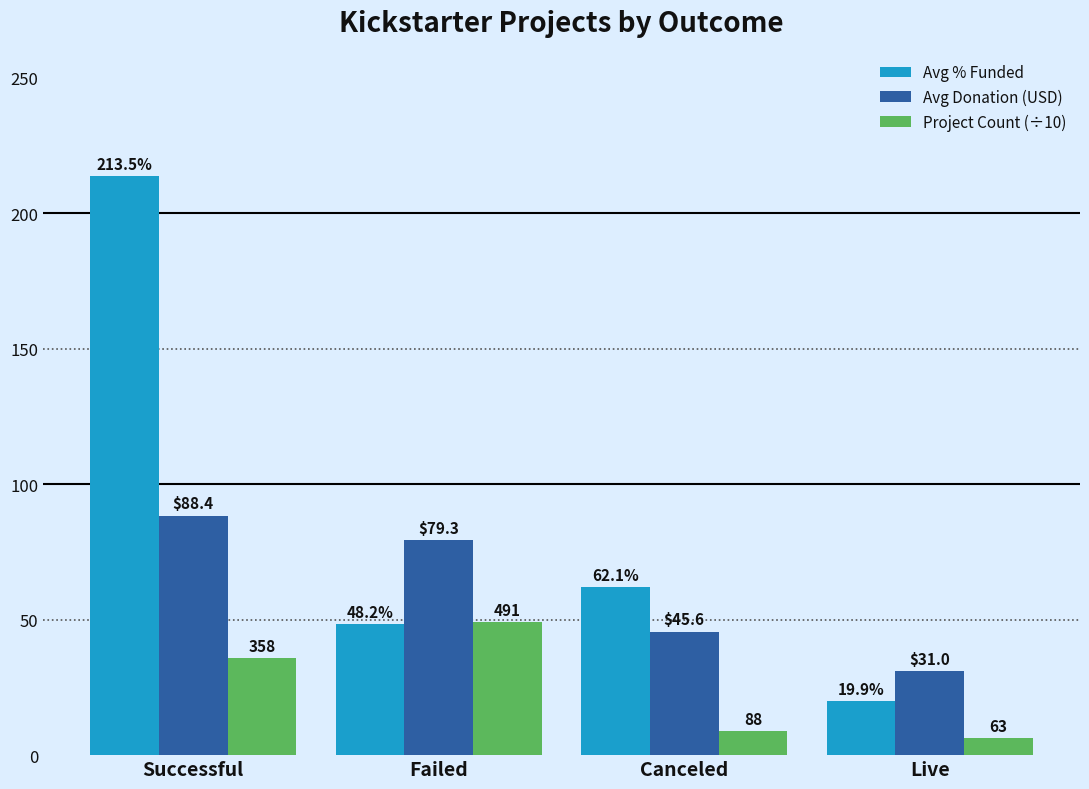

What value does the Avg Donation (USD) series have at Successful?

88.4